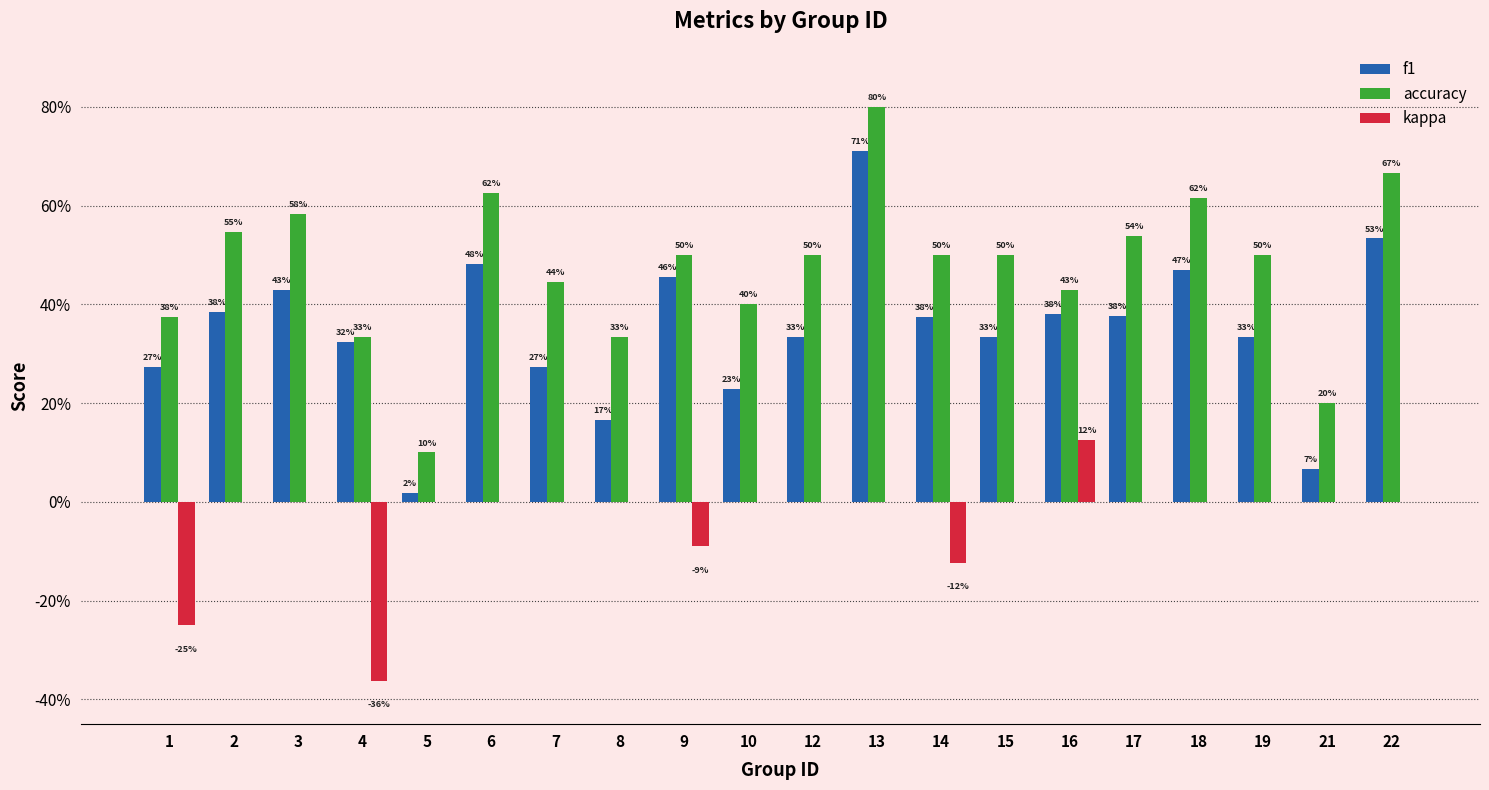

Does the chart contain stacked bars?

No